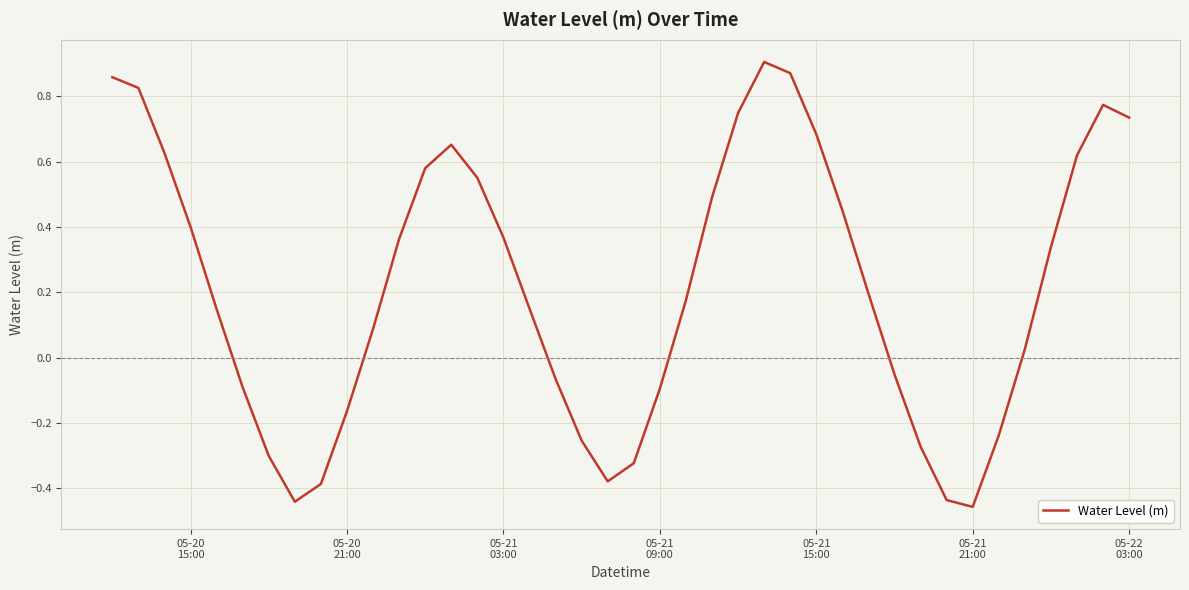

What is the greatest value displayed?

0.9